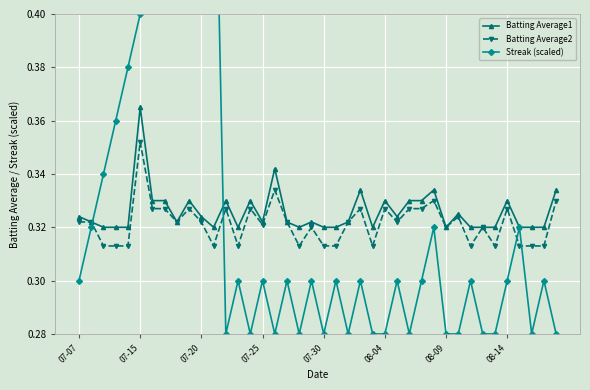

How many intersections are there between Streak (scaled) and Batting Average1?

2